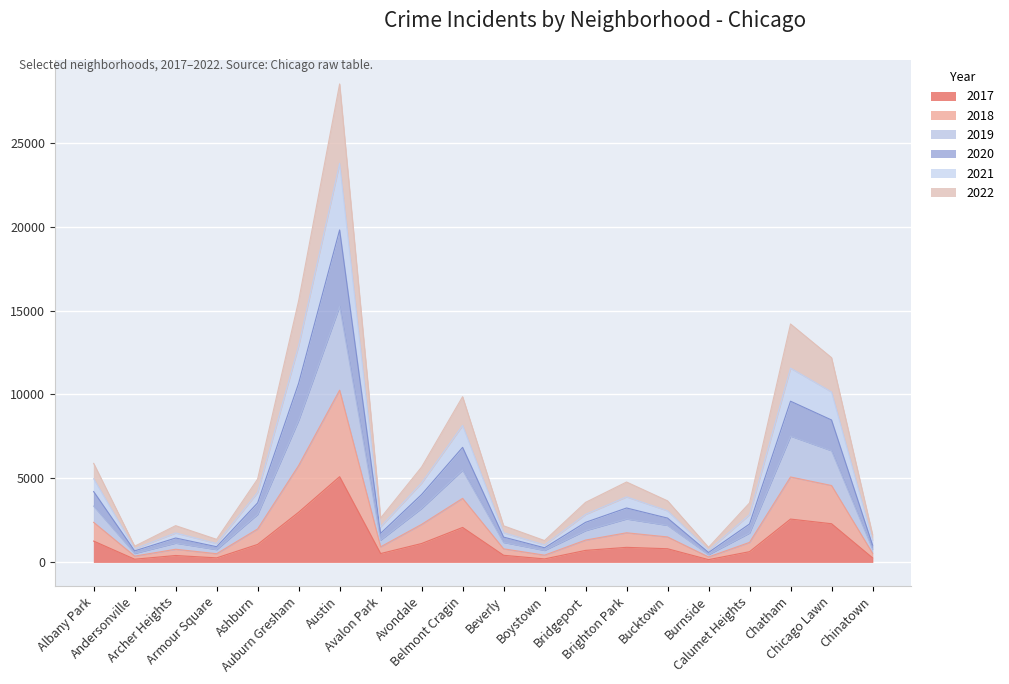

Which category has the highest value across all series?

Austin